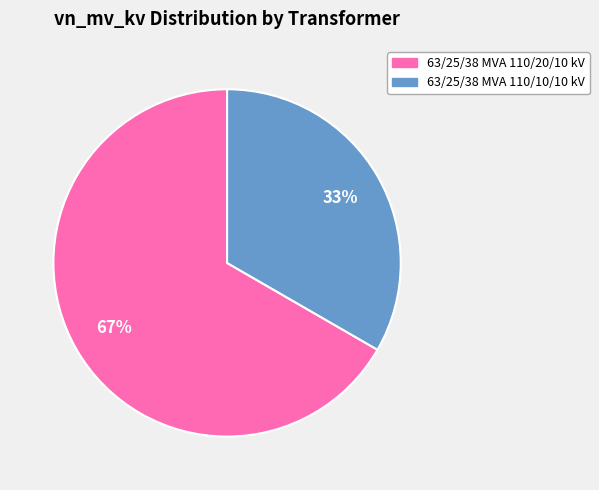

Which slice is the largest?

63/25/38 MVA 110/20/10 kV